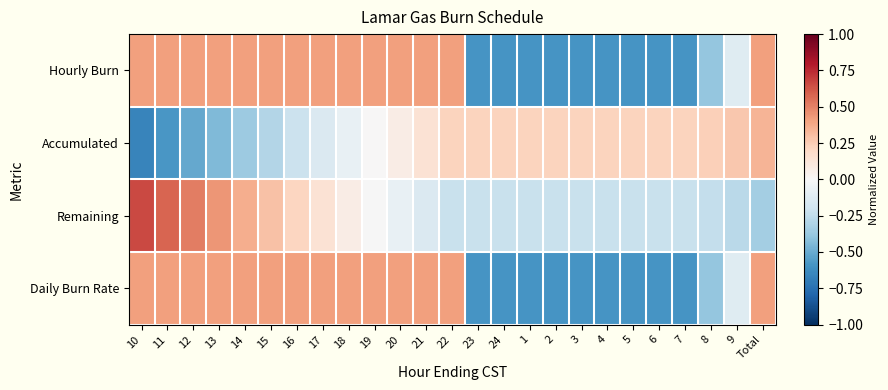

How many data points in Accumulated are less than 0?

9